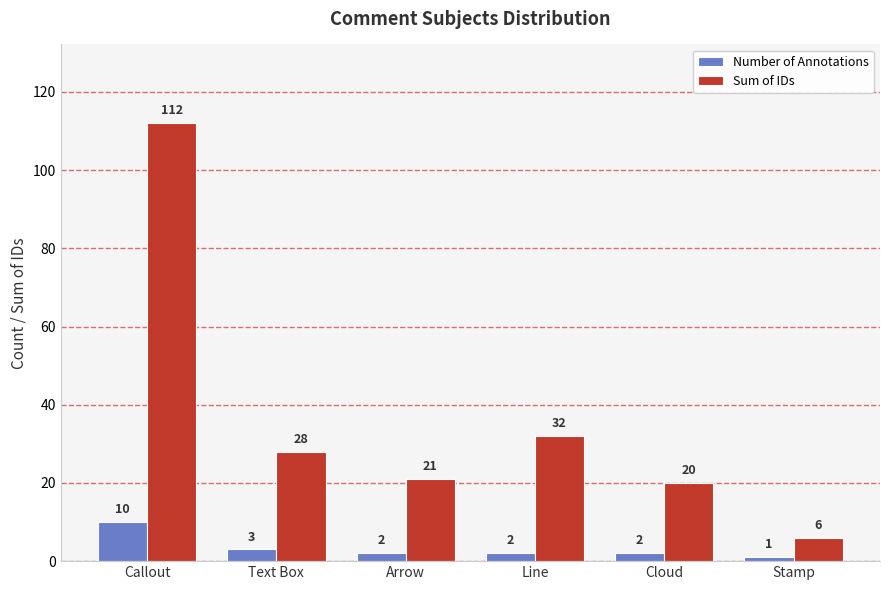

What is the maximum value shown in the chart?

112